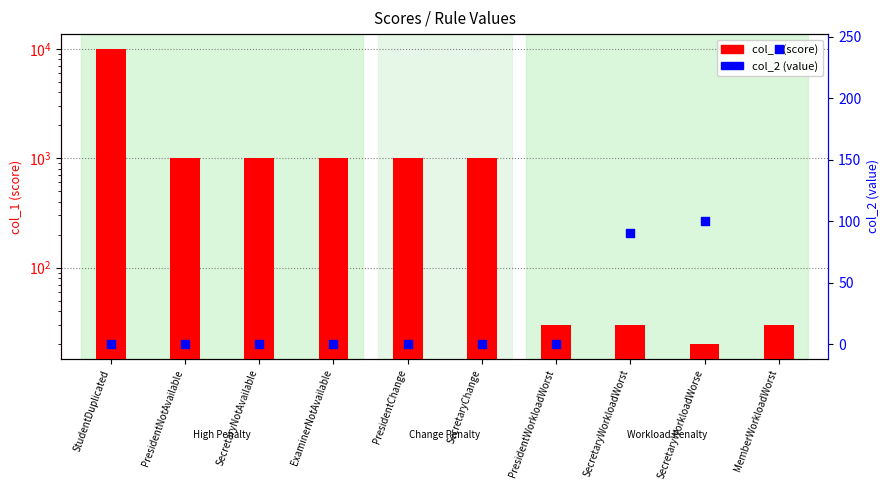

What are all the series names shown in the legend?

col_1 (score), col_2 (value)